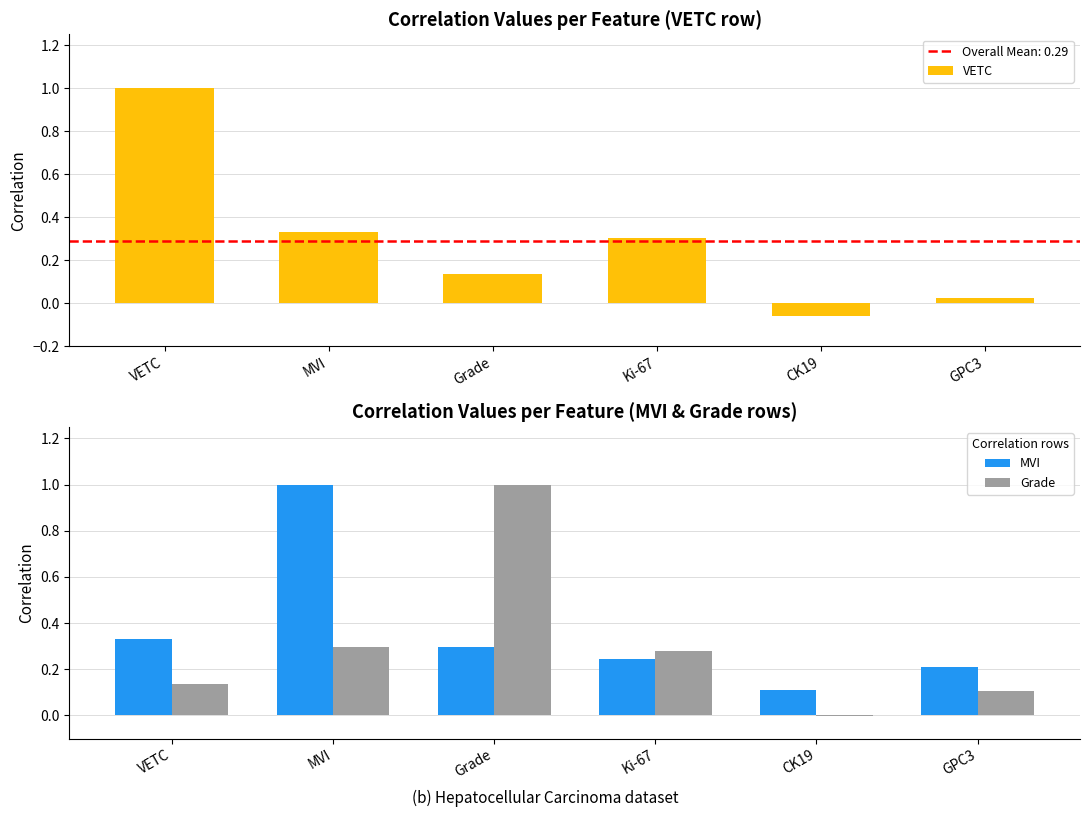

Which has a higher value, GPC3 or Grade?

Grade